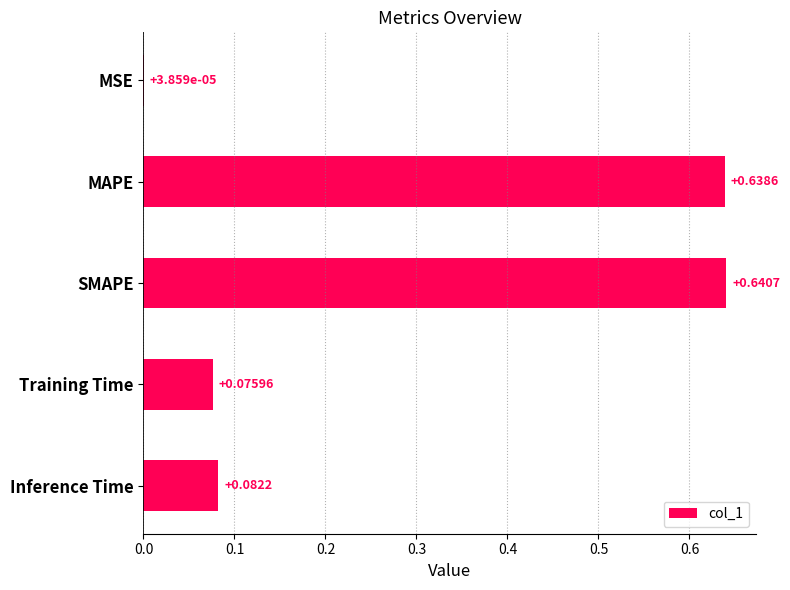

At which label is the value closest to 0?

MSE